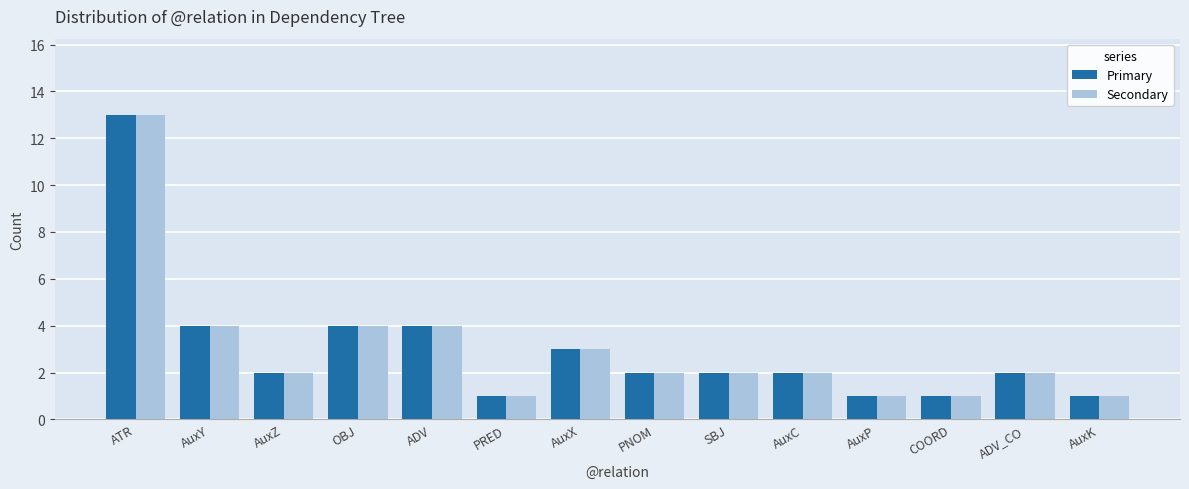

What is the sum of the Secondary values at AuxY and ADV?

8